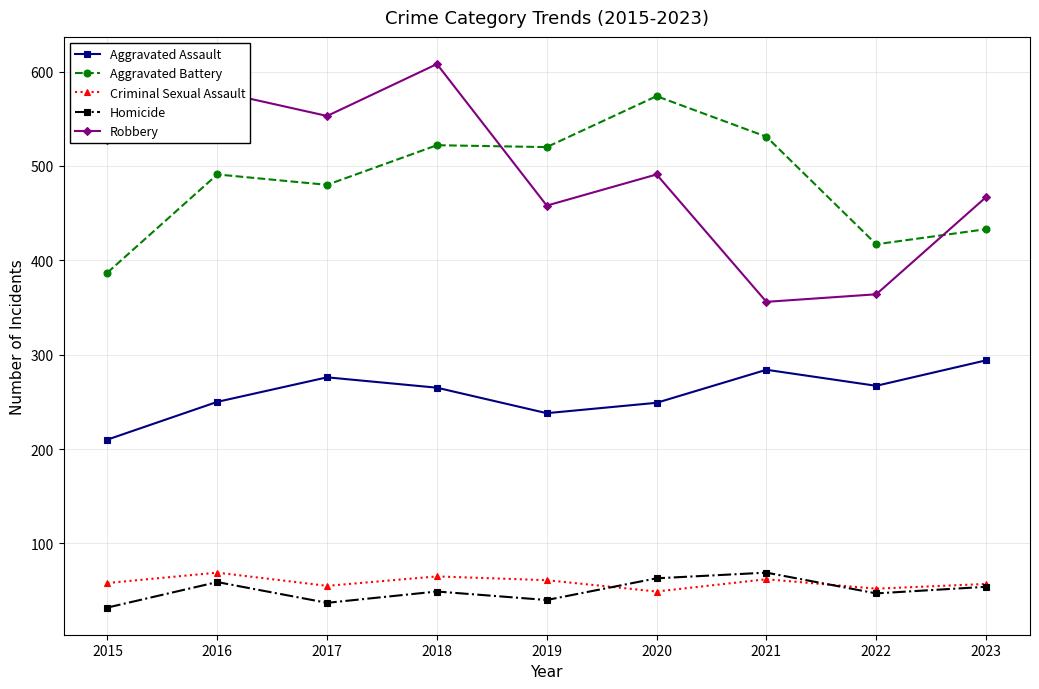

True or false: Homicide and Robbery cross at least once.

False